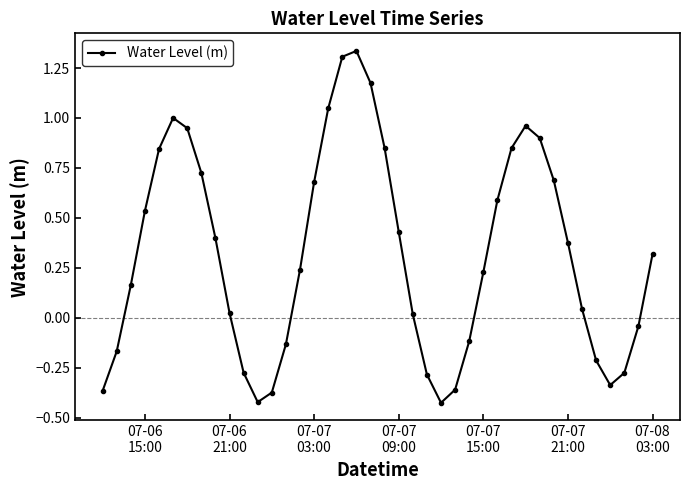

How many values are below 0?

14